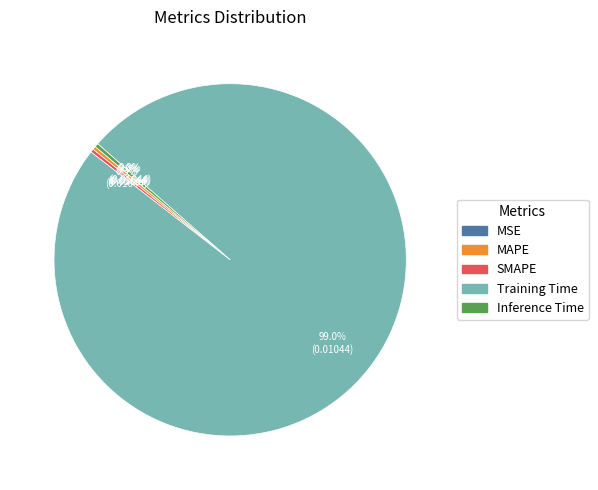

To the nearest percent, what is the difference between the largest and smallest slice percentages?

99%